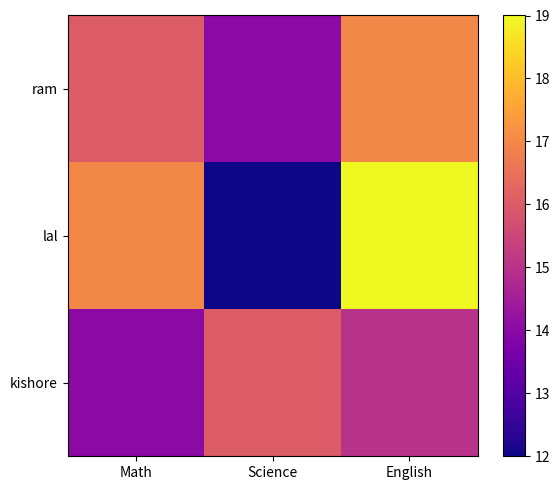

Reading right to left, extract all data points from this chart.

ram: English=17	Science=14	Math=16
lal: English=19	Science=12	Math=17
kishore: English=15	Science=16	Math=14